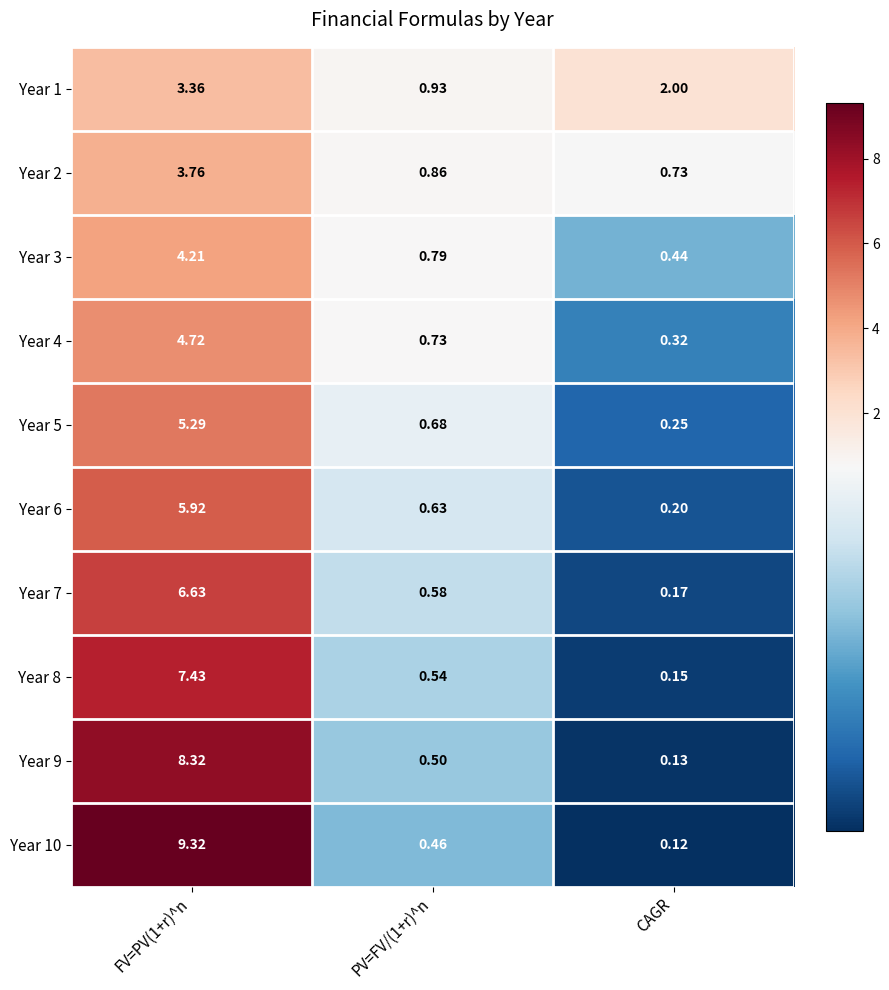

At which label does Year 9 reach its minimum?

CAGR